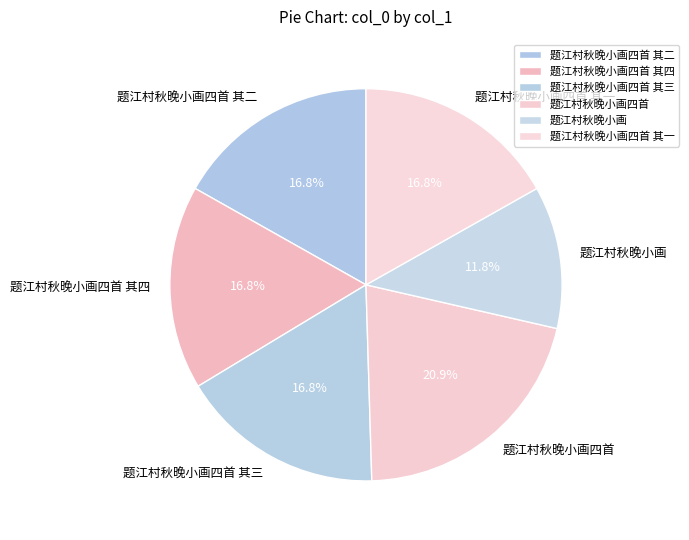

To the nearest percent, what portion does 题江村秋晚小画 represent?

12%